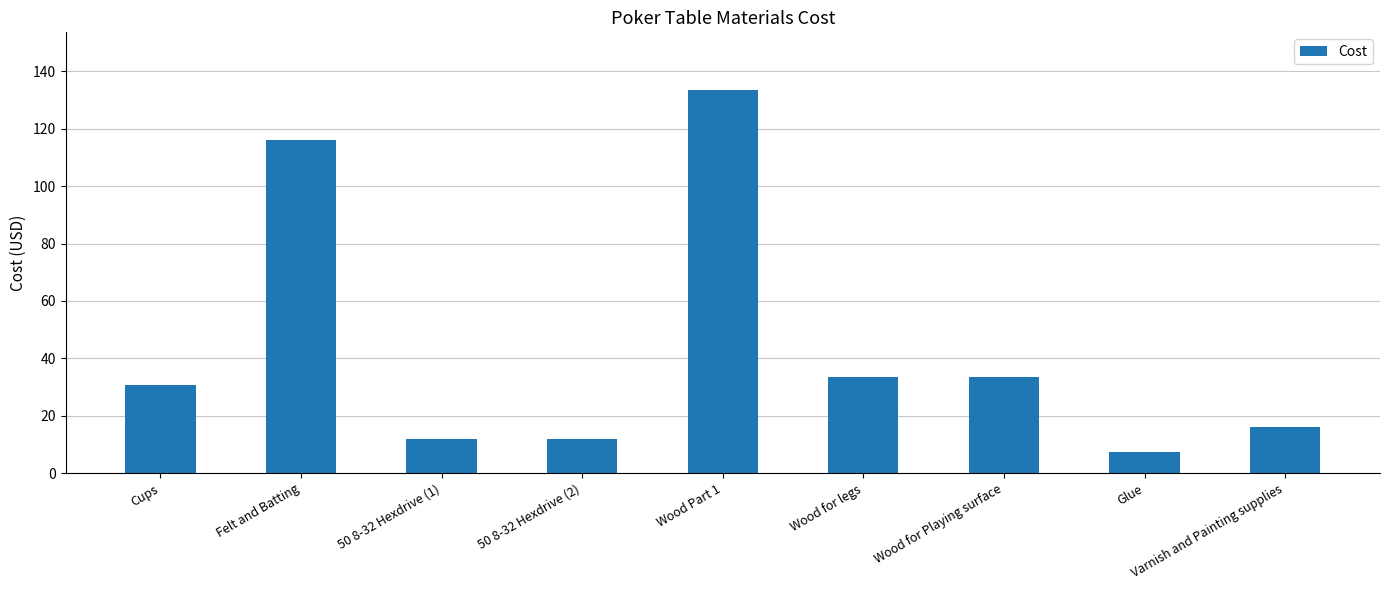

Which category has the highest value across all series?

Wood Part 1